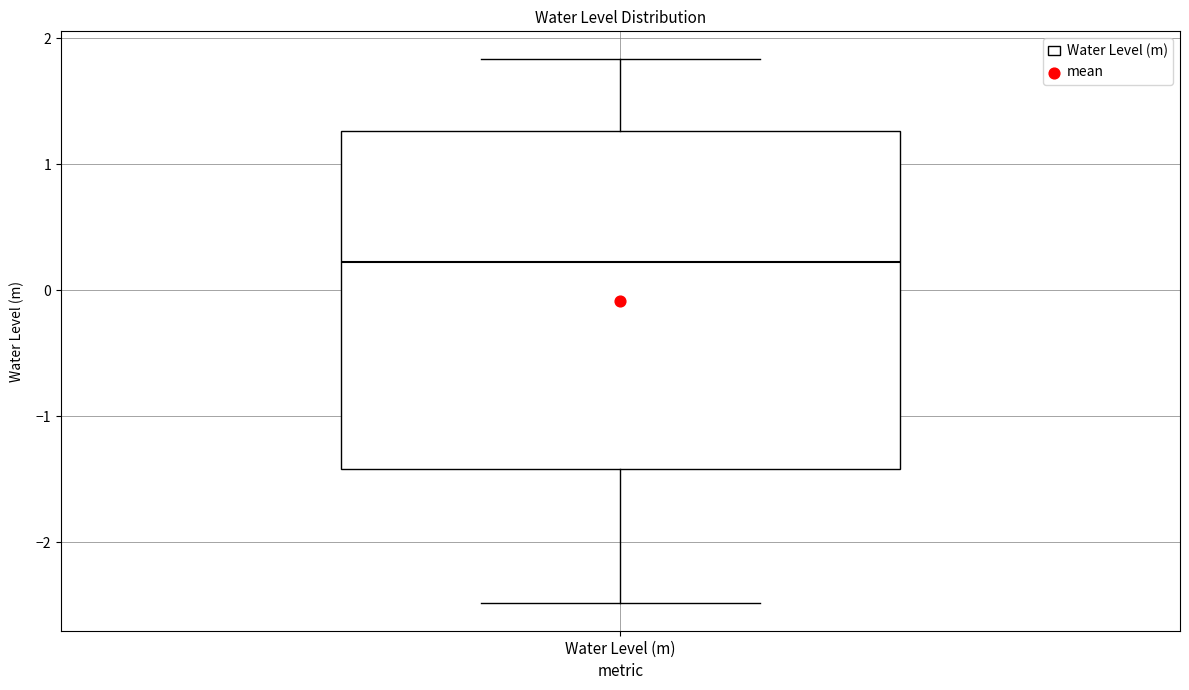

Where does the lower whisker of the box for Water Level (m) end on the y-axis? The values are not printed on the chart, so give them approximately, as read against the axis.

-2.5